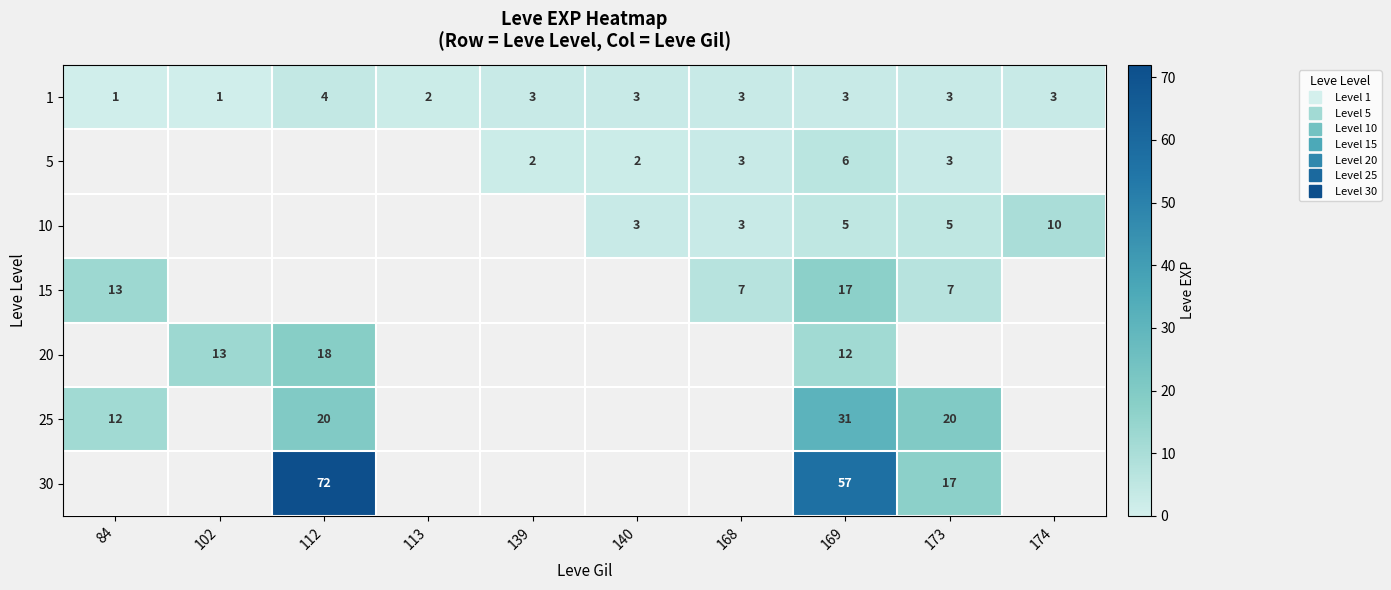

Is it true that 25 equals 45 at 169?

False